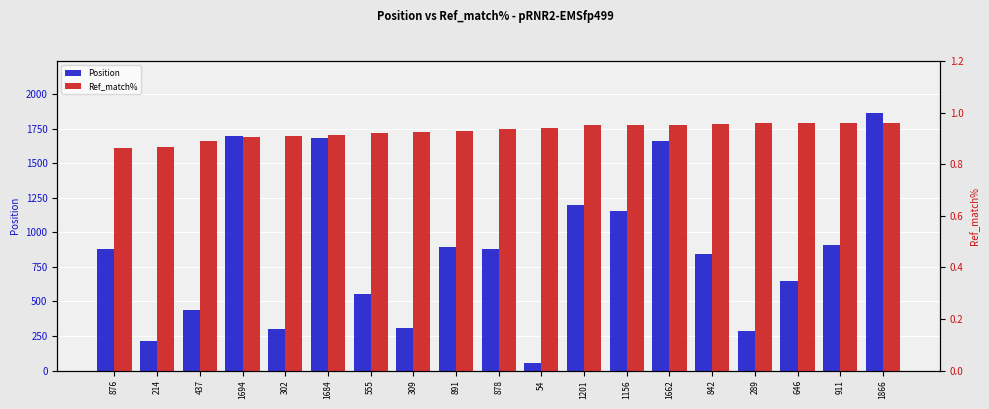

At which label does Position reach its minimum?

54